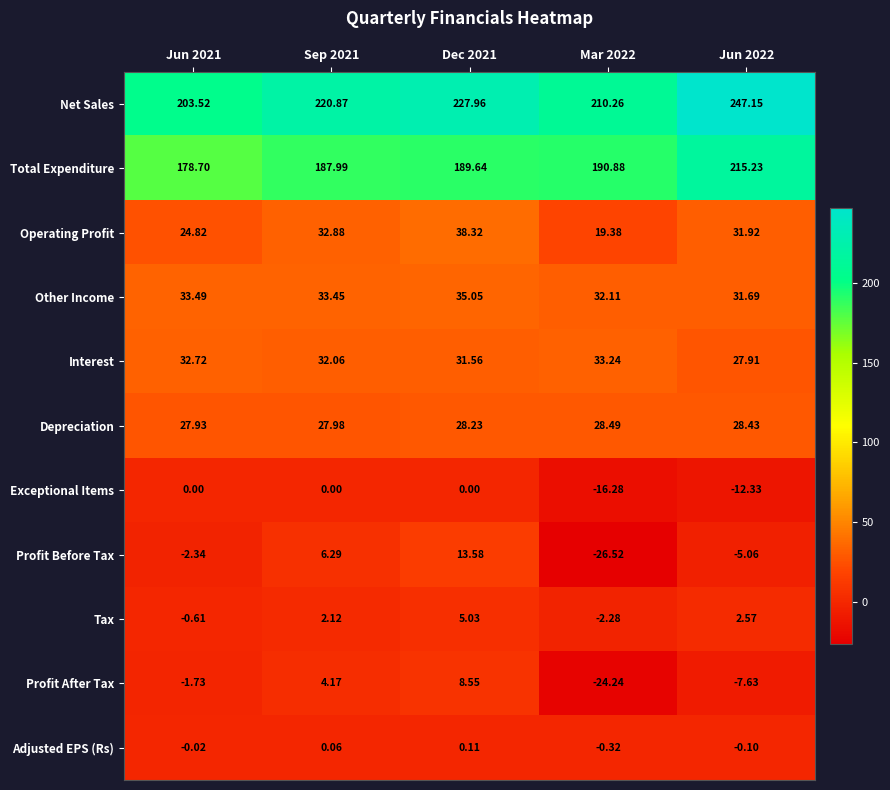

At Jun 2022, list the series in order from smallest to largest.

Exceptional Items, Profit After Tax, Profit Before Tax, Adjusted EPS (Rs), Tax, Interest, Depreciation, Other Income, Operating Profit, Total Expenditure, Net Sales